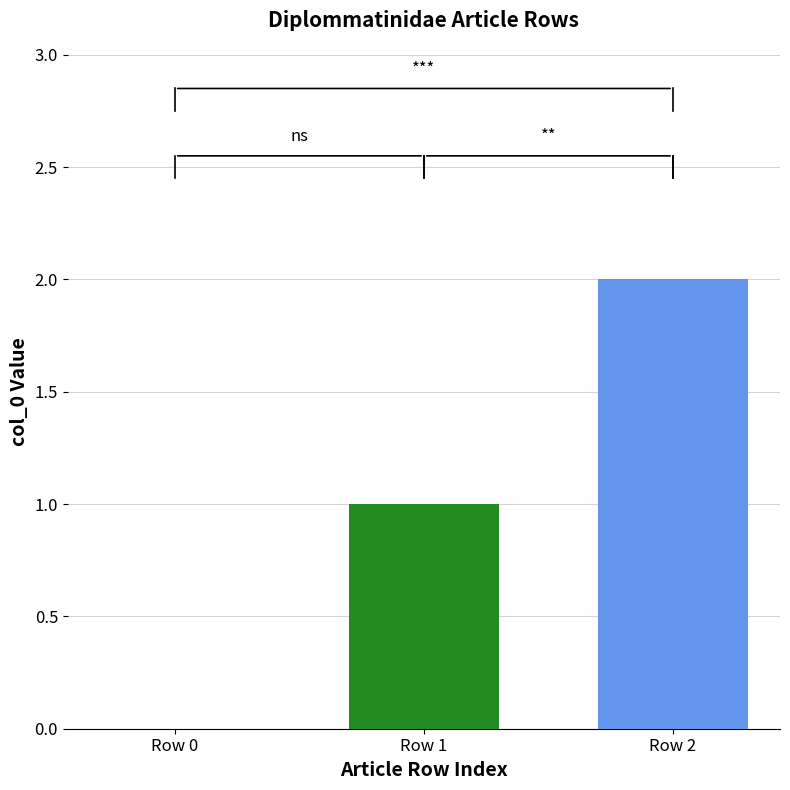

Between Row 1 and Row 2, which is larger?

Row 2